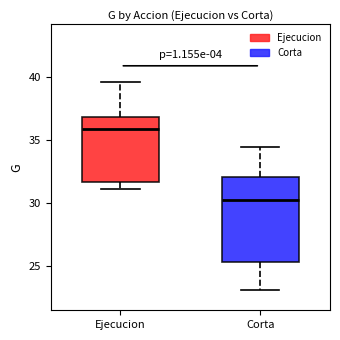

Reading left to right, read every box against the y-axis: the position of its median line, the range the box covers, and the ends of its whiskers. The values are not printed on the chart, so give them approximately, as read against the axis.

Ejecucion: median 36.0, box 31.5 to 37.0, whiskers 31.0 to 39.5
Corta: median 30.0, box 25.5 to 32.0, whiskers 23.0 to 34.5